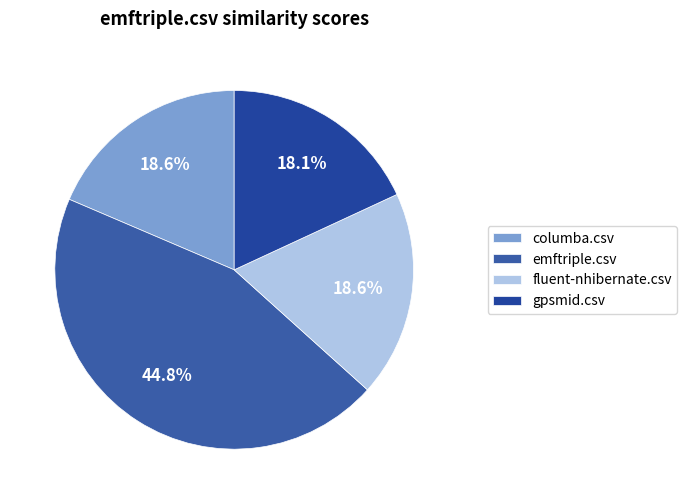

Which slice is the smallest?

gpsmid.csv